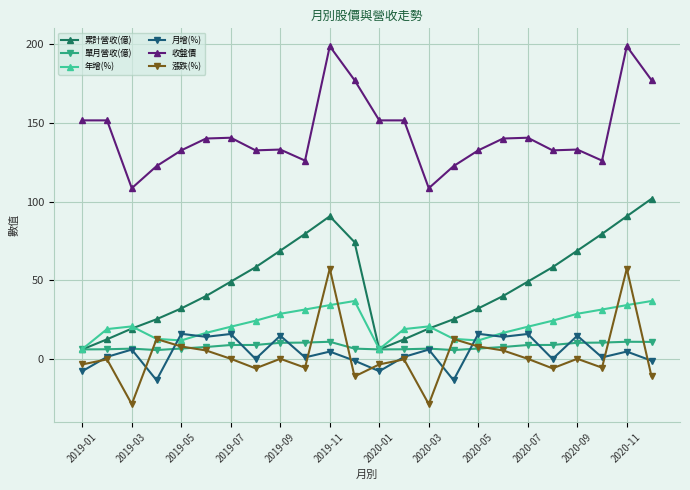

What is the value of the 漲跌(%) point at the 15th from the left?

-28.4